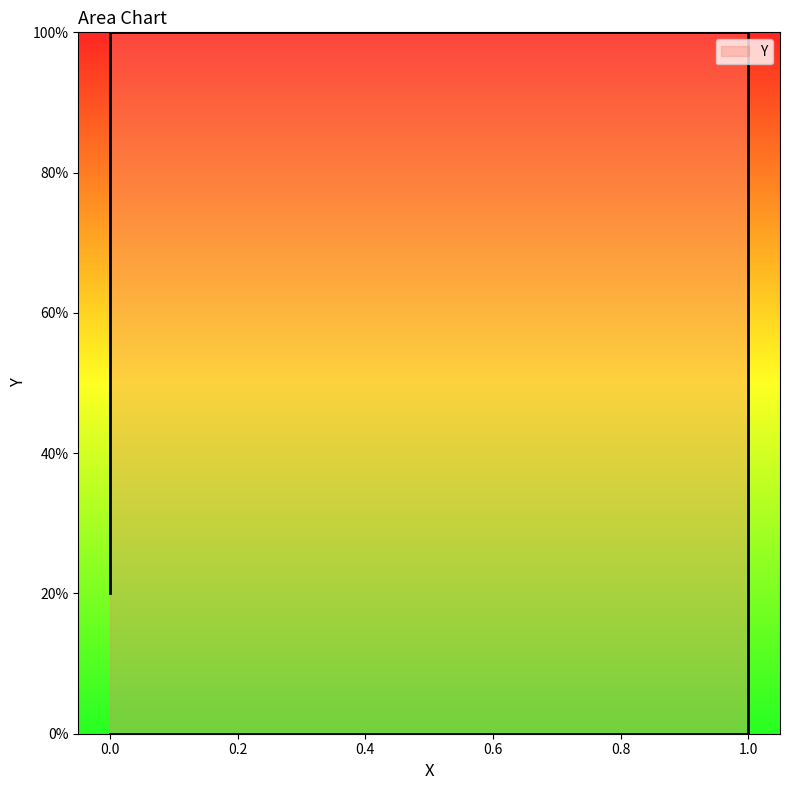

The value at 1.0 is -0.4. True or false?

False